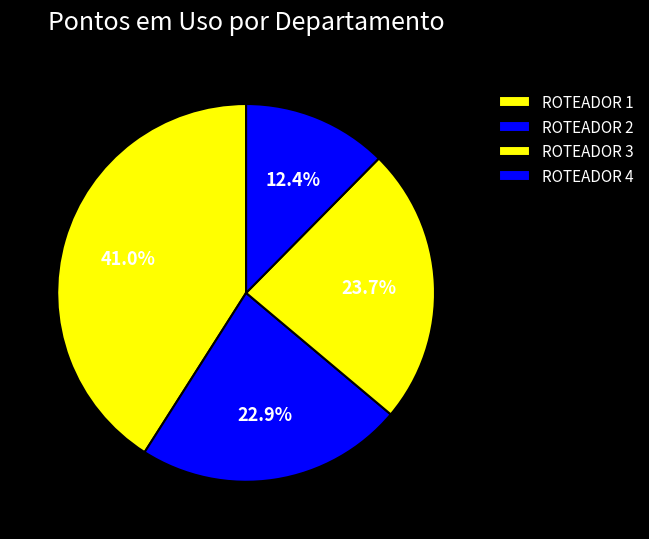

To the nearest percent, what is the difference between the largest and smallest slice percentages?

29%